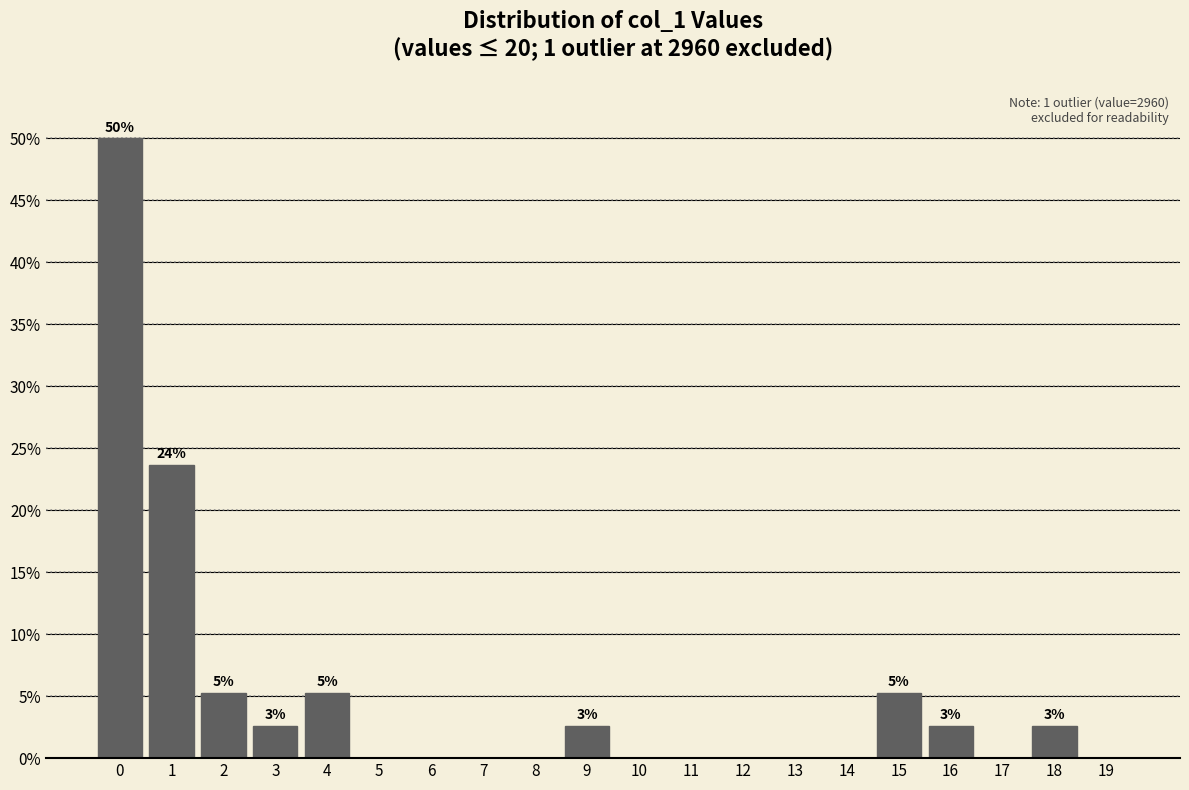

Over which range of the x-axis is the bar tallest?

-0.5 to 0.5